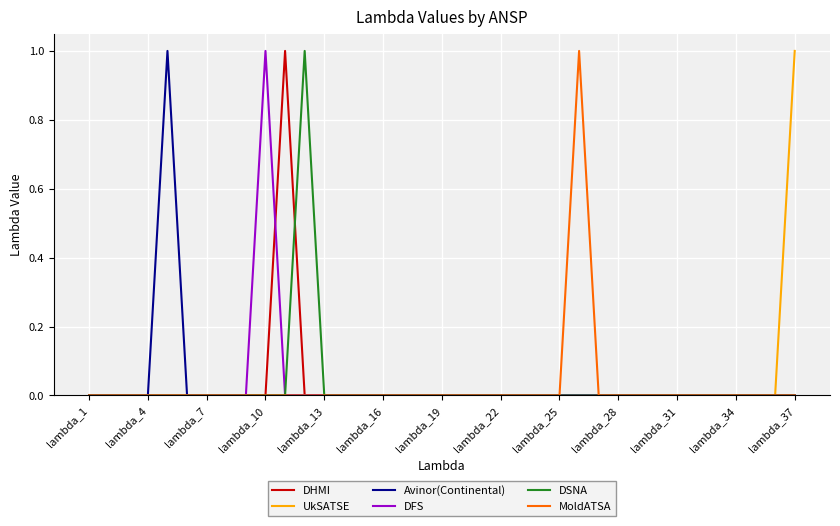

Which series has the largest range (max minus min)?

DHMI